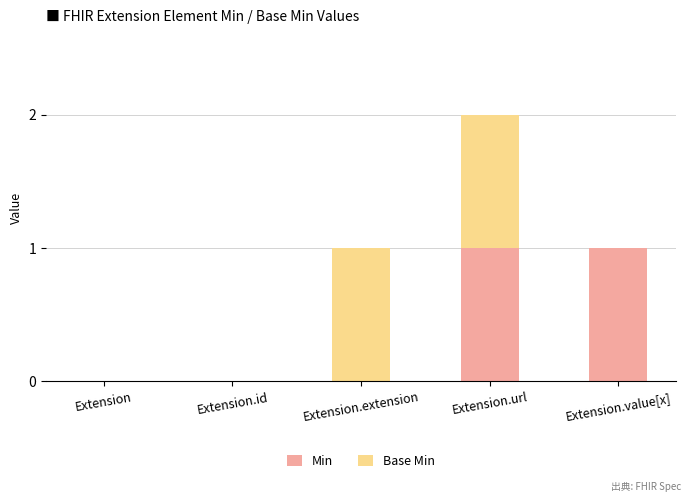

At which category is the sum across all series the highest?

Extension.url